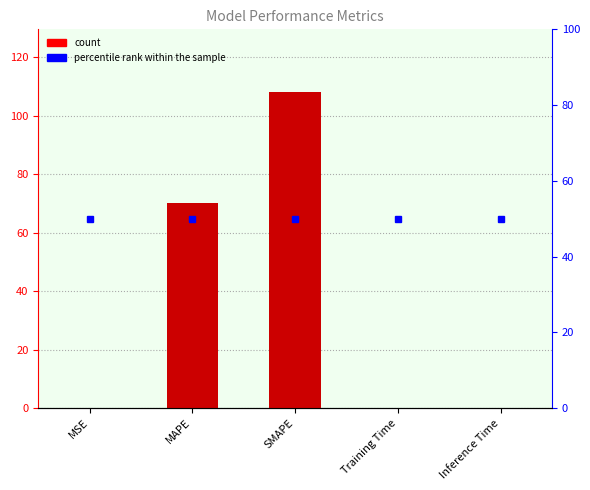

Reading left to right, list all the values displayed in this chart.

0.0	70.1	107.9	0.0	0.0